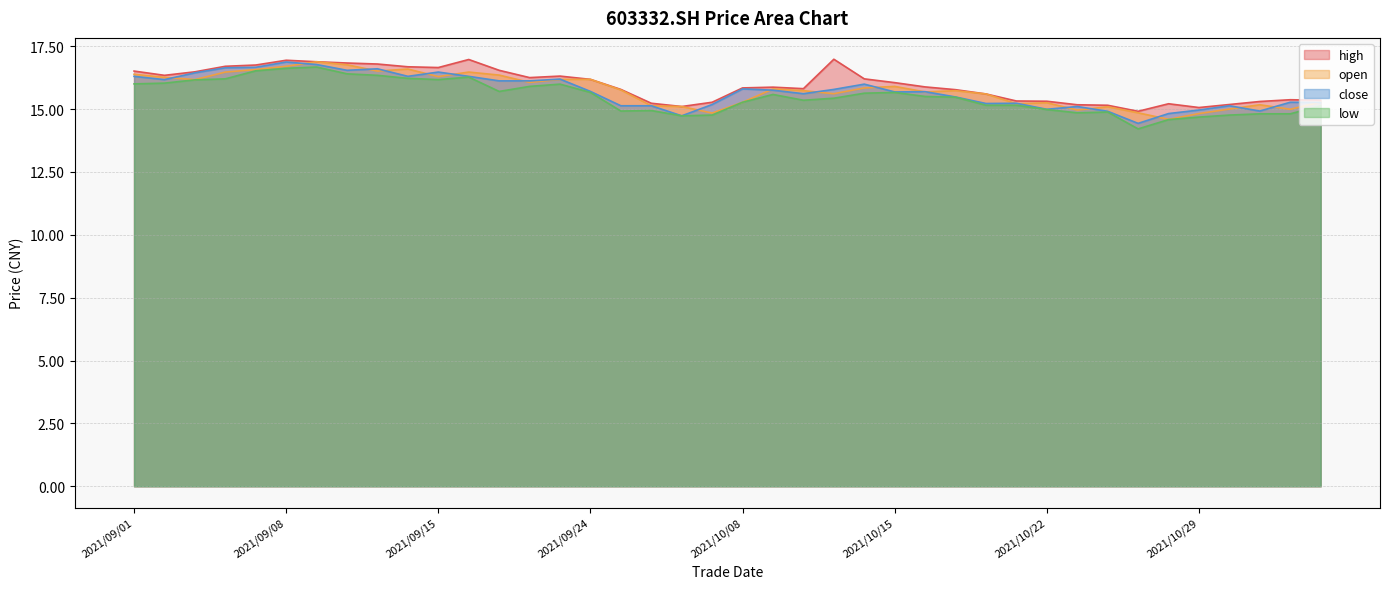

The low series shows 19.9 at 2021/11/03. True or false?

False